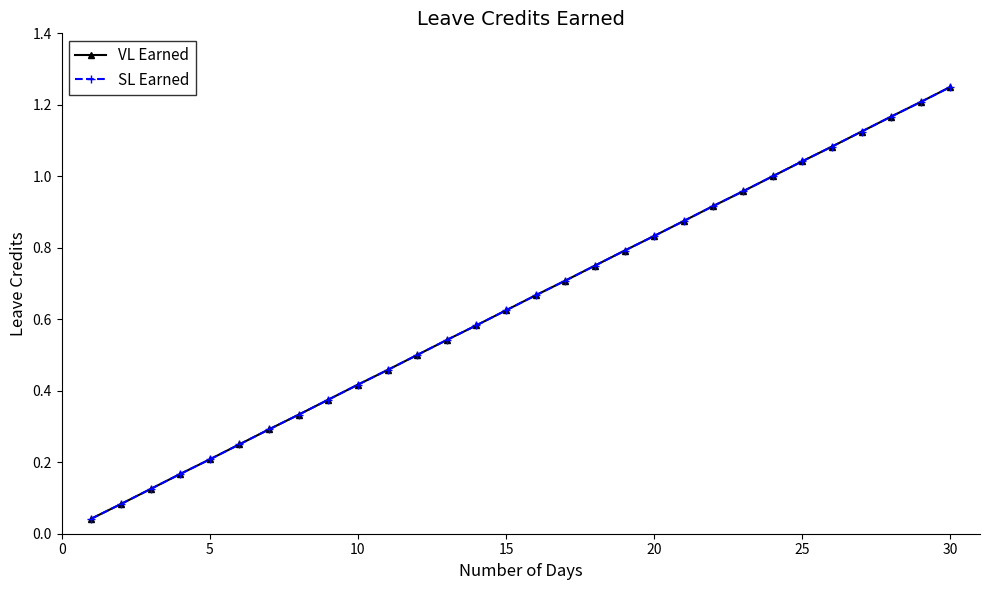

Does the chart have visible grid lines?

No